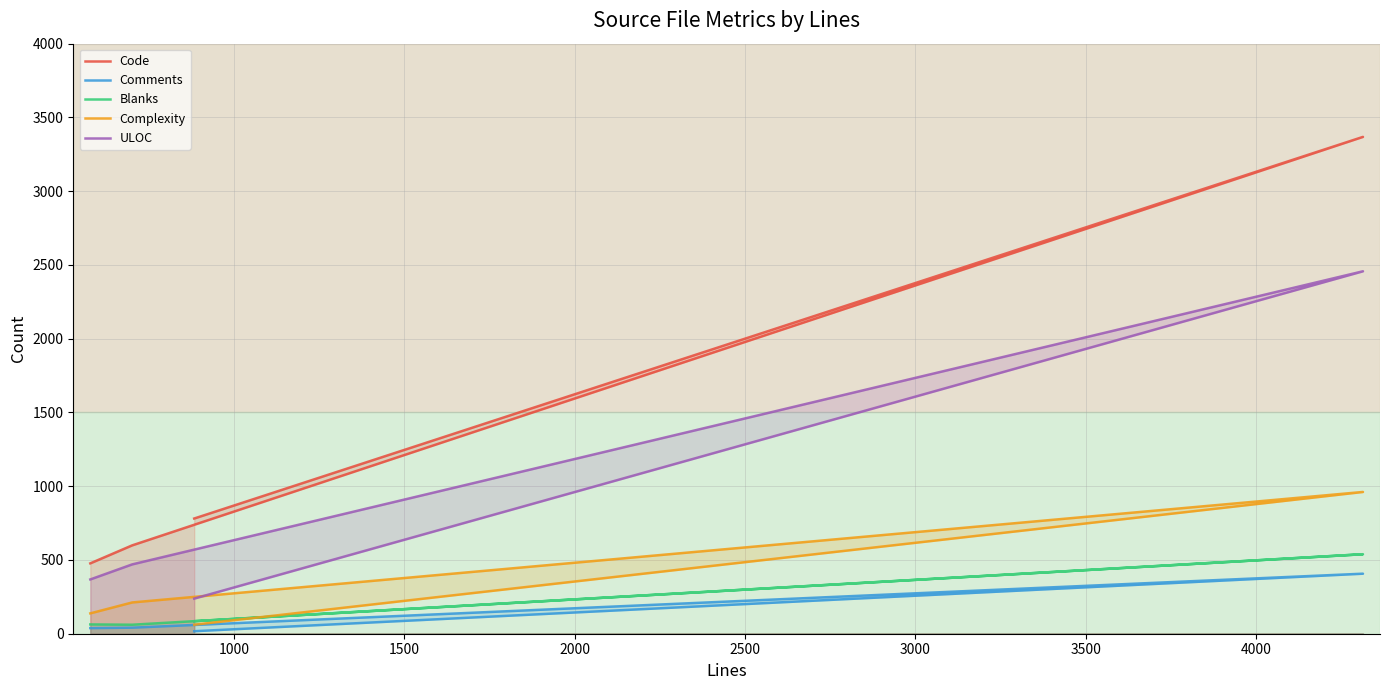

True or false: Comments and Blanks cross at least once.

False